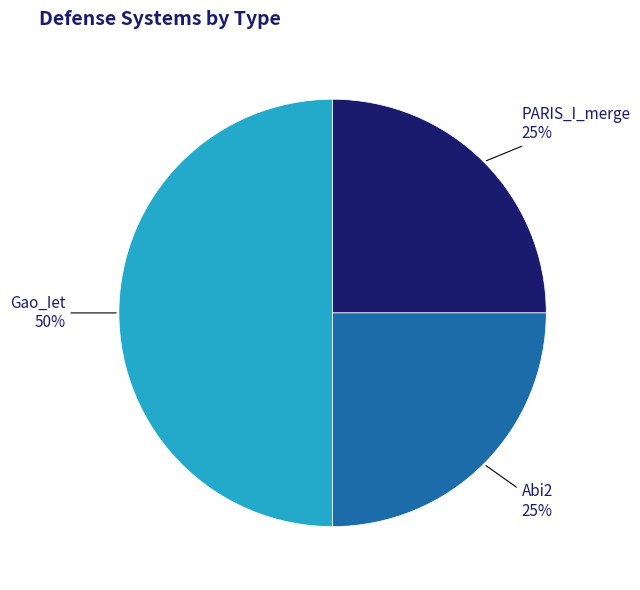

Which slice is the largest?

Gao_Iet